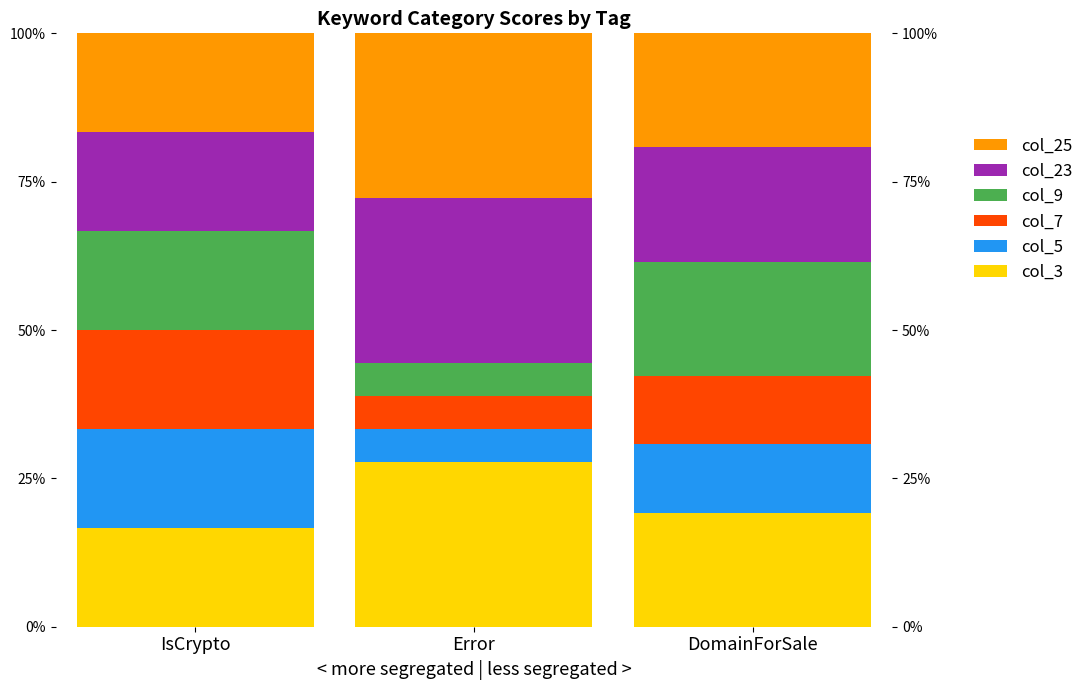

What is the average value of the col_7 series?

11.3